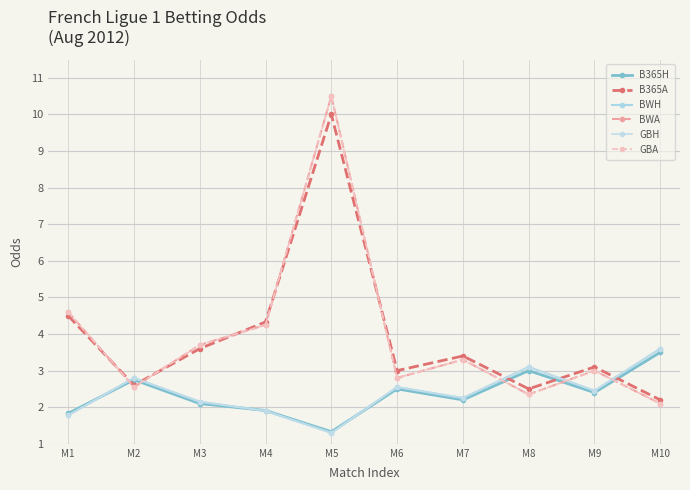

Is it true that B365A equals 10.0 at M5?

True